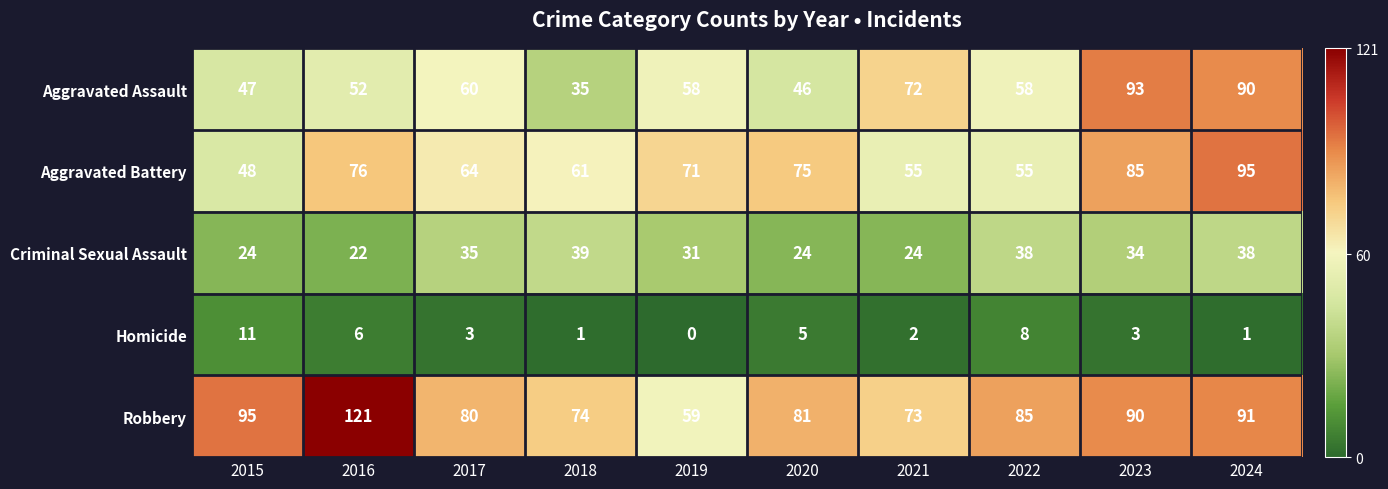

What is the spread (max minus min) of values at 2017?

77